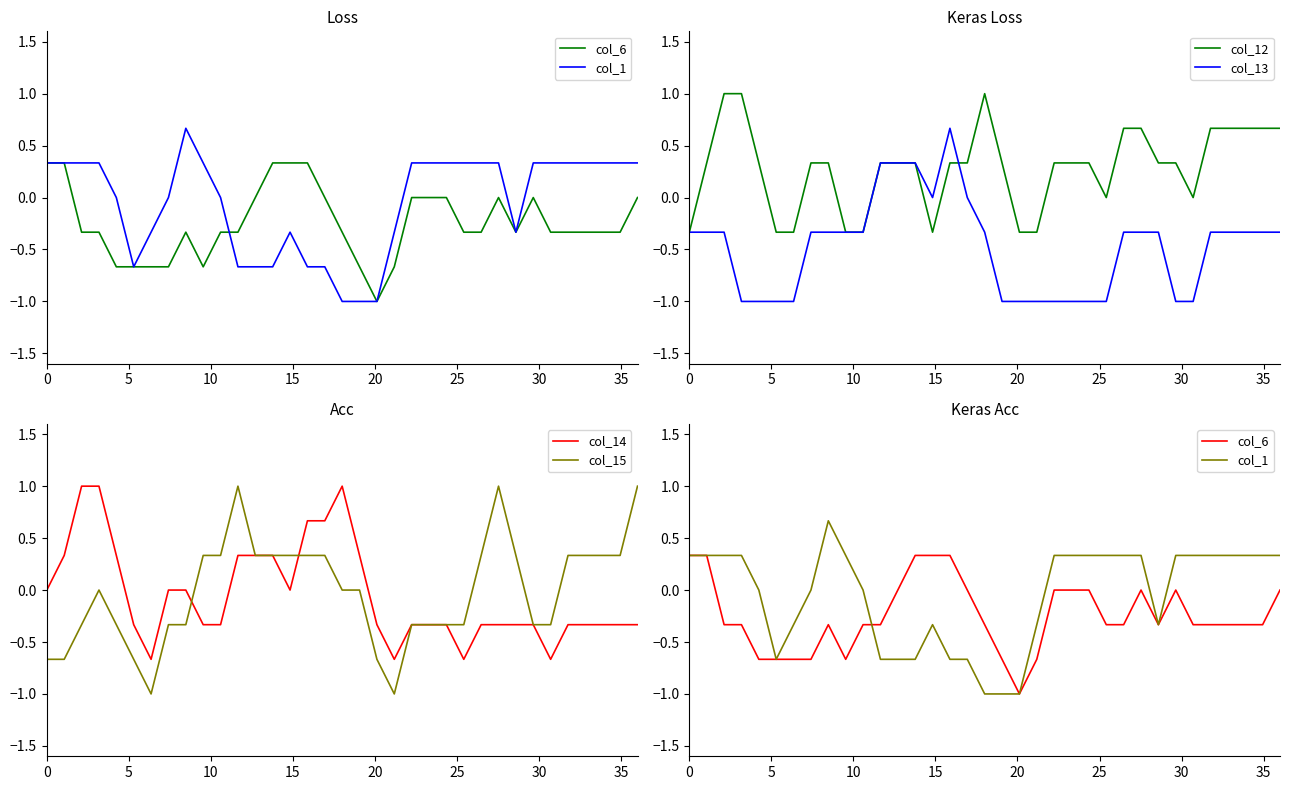

What is the greatest value displayed?

1.0